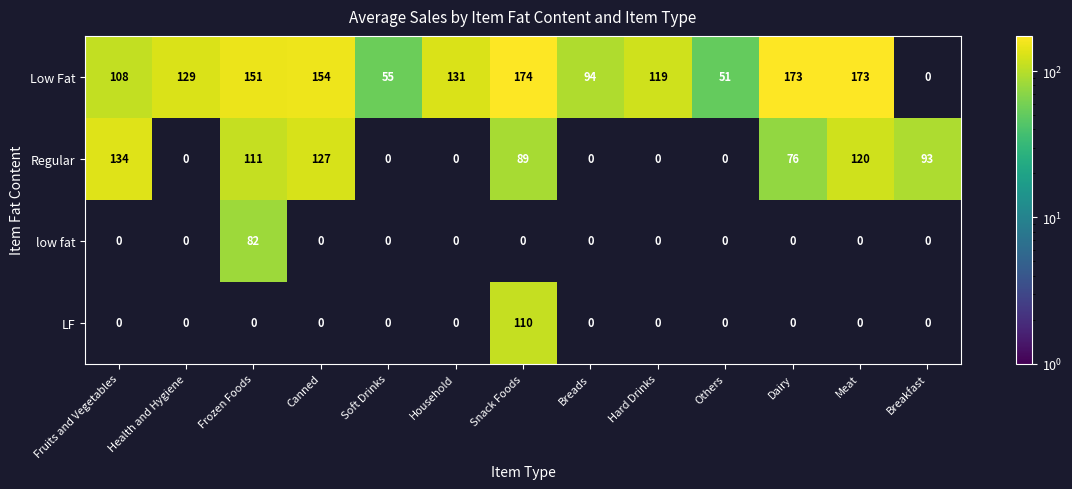

Is it true that Low Fat equals 174 at Snack Foods?

True